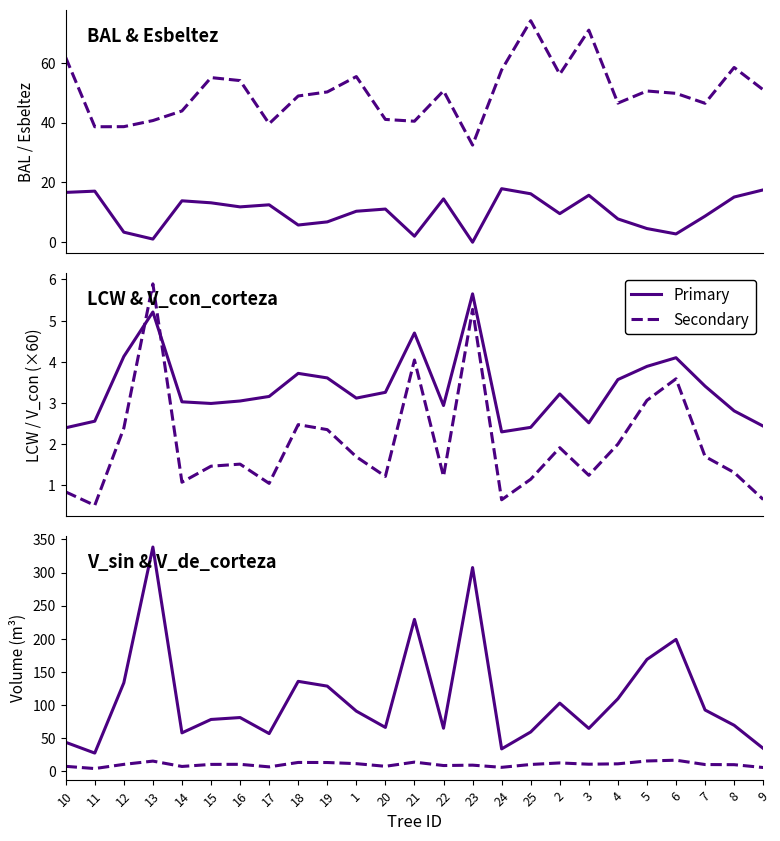

What is the difference between the second highest and minimum values in the BAL series?

17.5